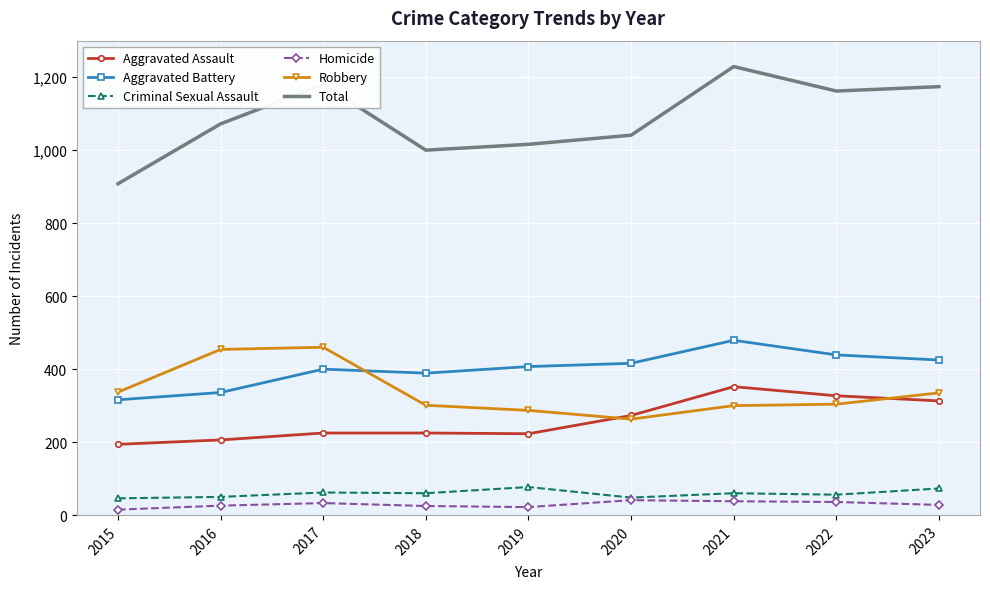

What is the difference between the highest and lowest values at 2021?

1191